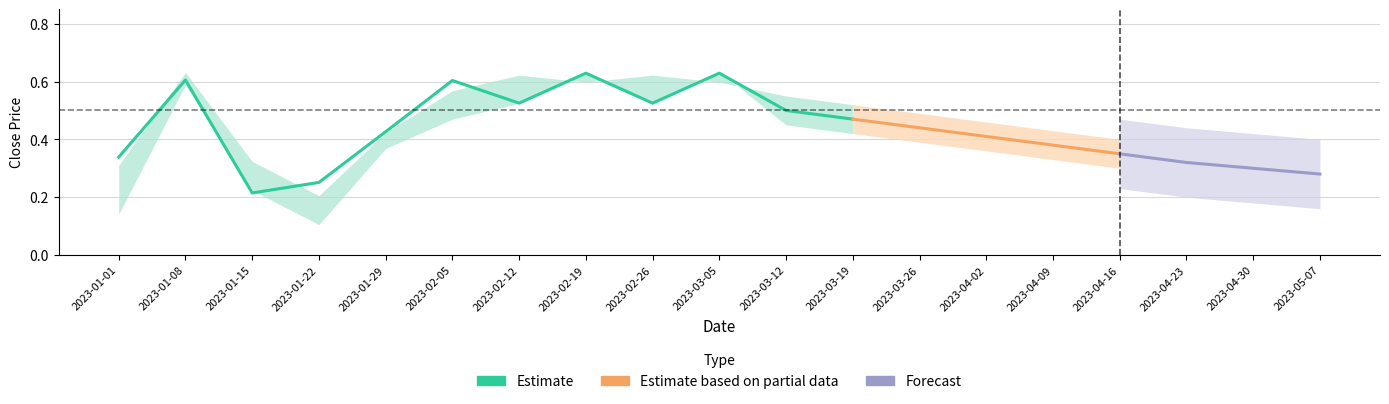

How many distinct data groups are displayed?

3